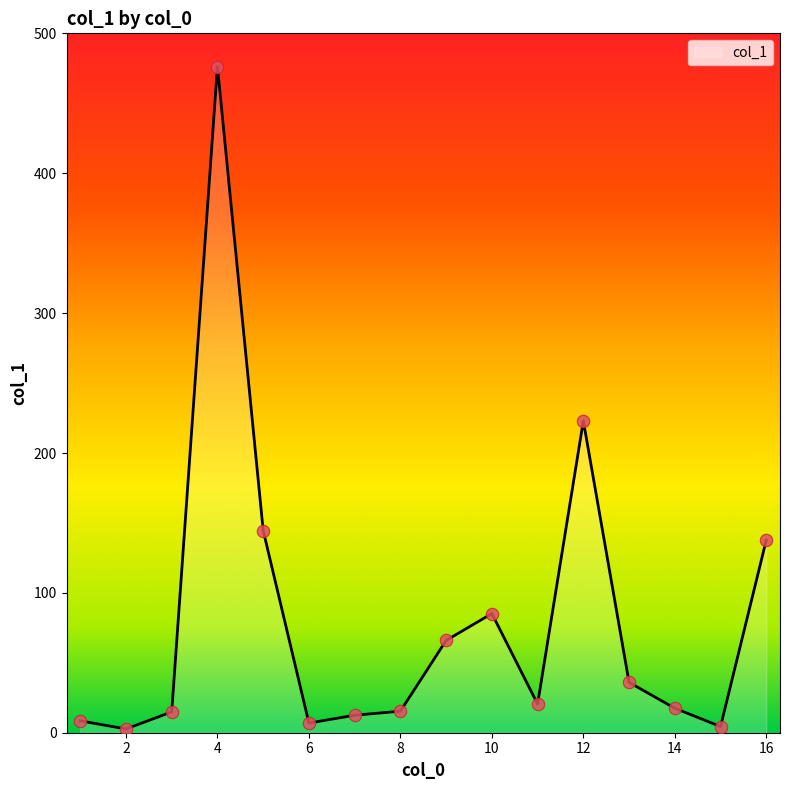

What is the maximum value shown in the chart?

476.3